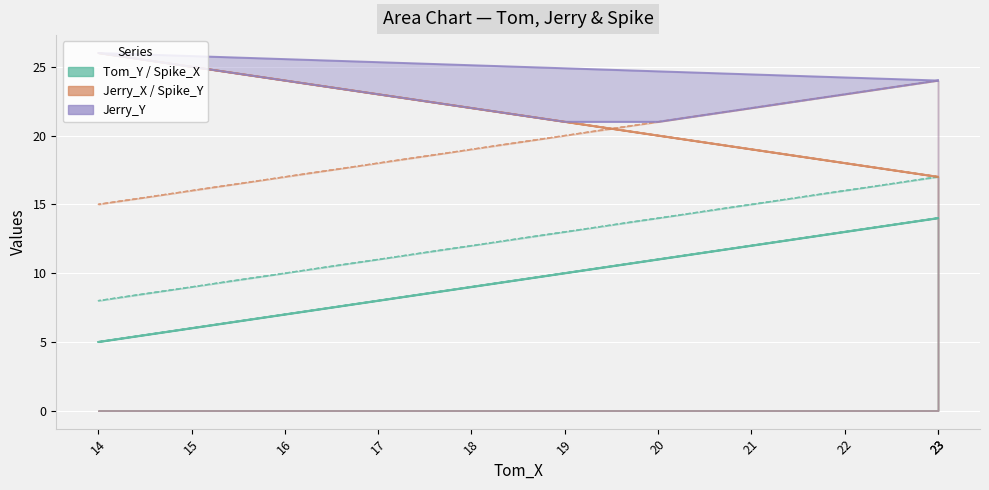

Between 23 and 19, which series saw the biggest shift?

Tom_Y